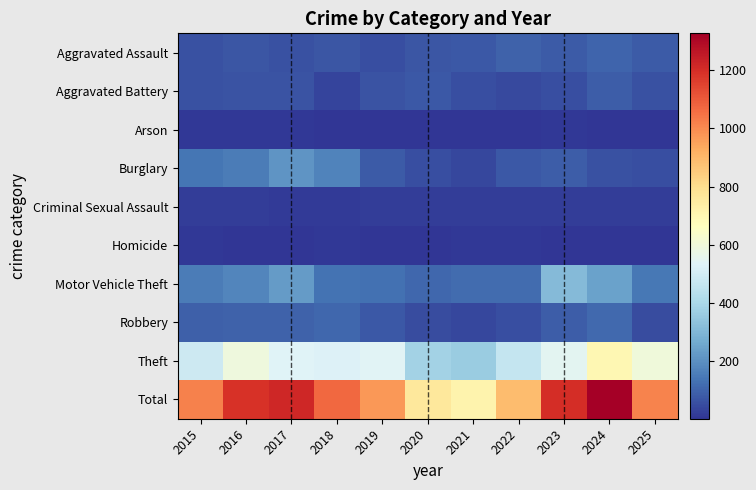

At 2015, list the series in order from largest to smallest.

Total, Theft, Motor Vehicle Theft, Burglary, Robbery, Aggravated Battery, Aggravated Assault, Criminal Sexual Assault, Arson, Homicide